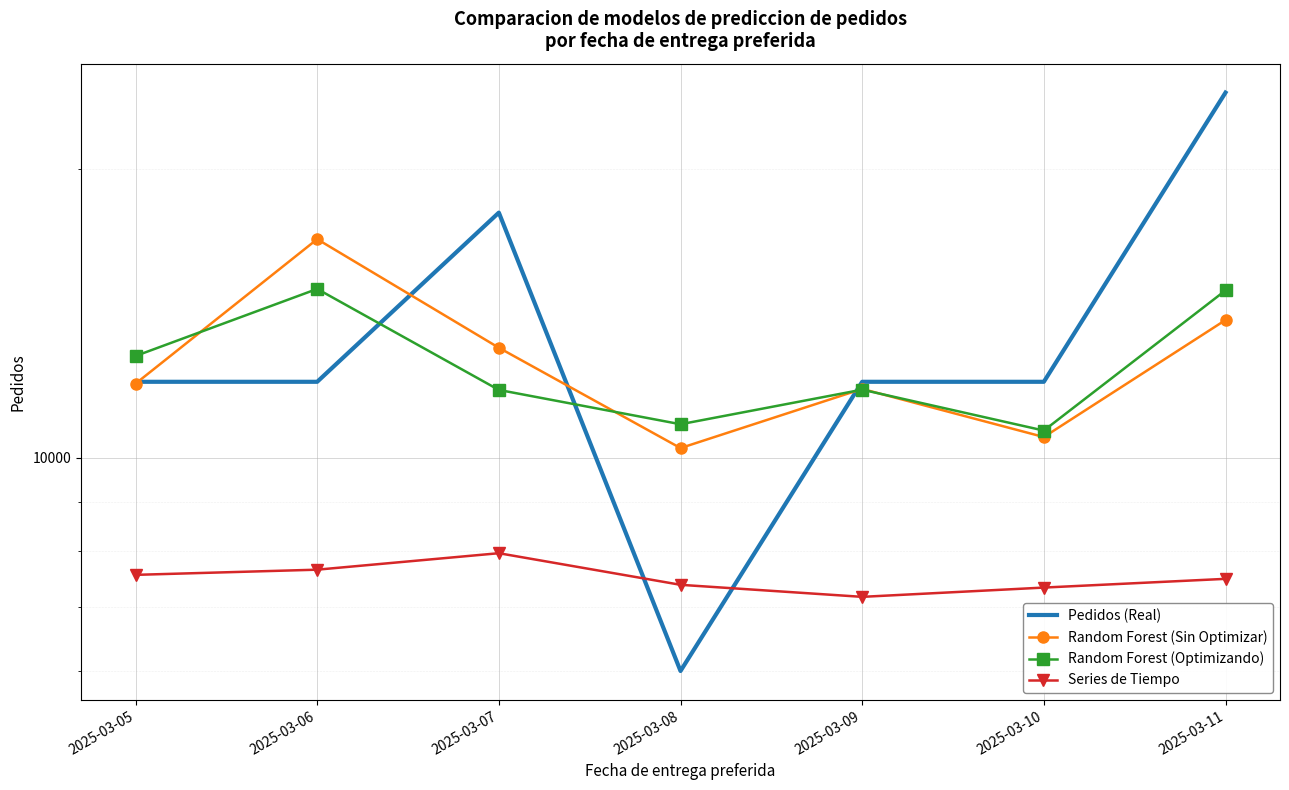

True or false: Random Forest (Sin Optimizar) and Series de Tiempo intersect in this chart.

False